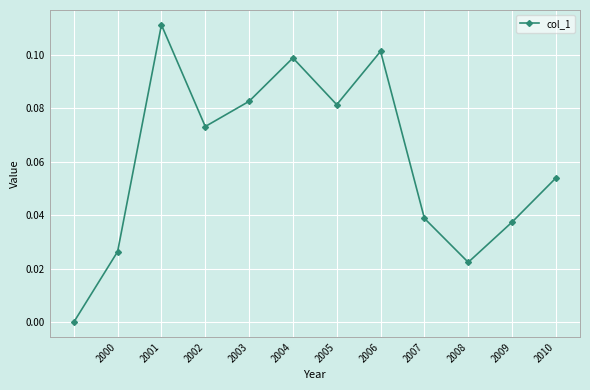

True or false: there are more than 0 points higher than both neighbors.

True